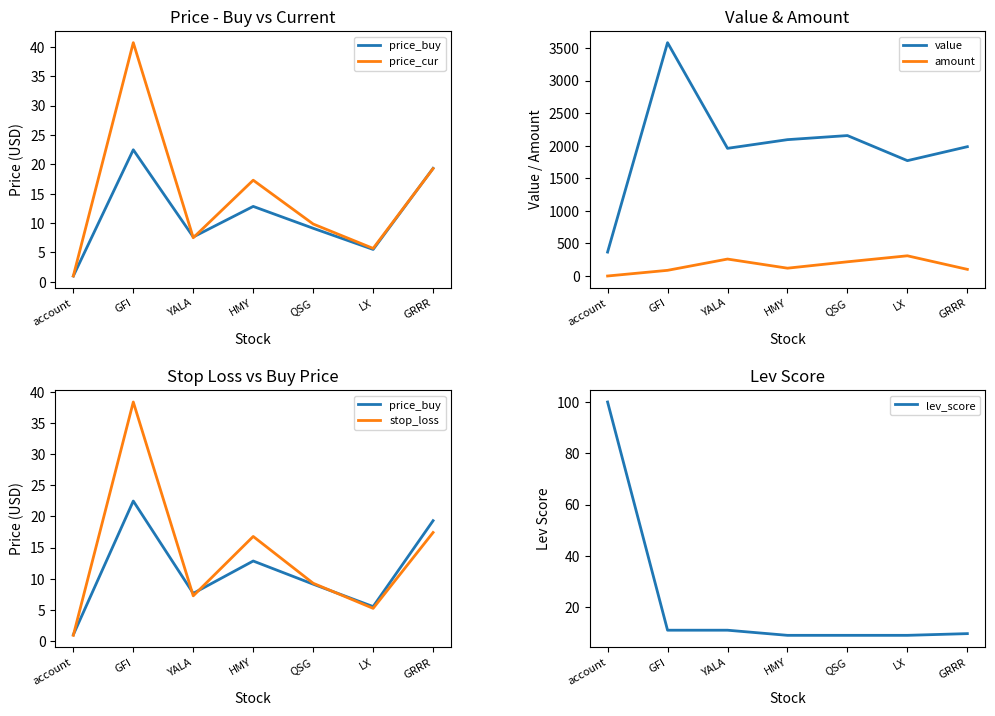

What is the lowest value of the lev_score series?

9.0